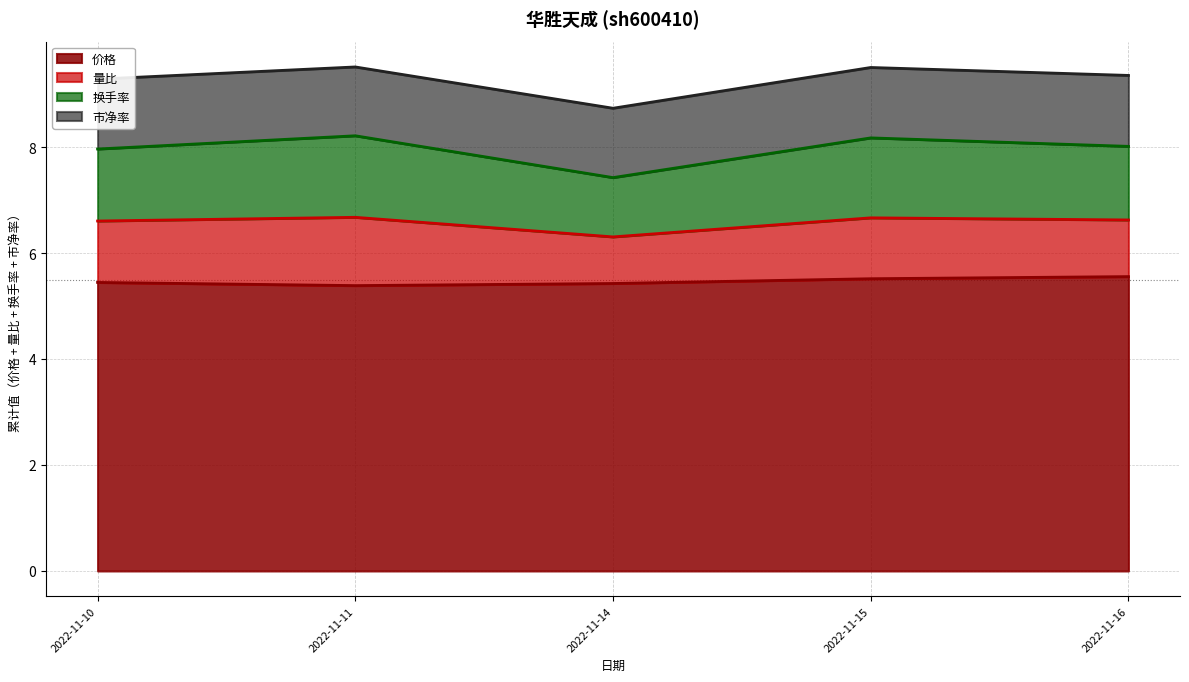

At which label is 价格 closest to 5?

2022-11-11